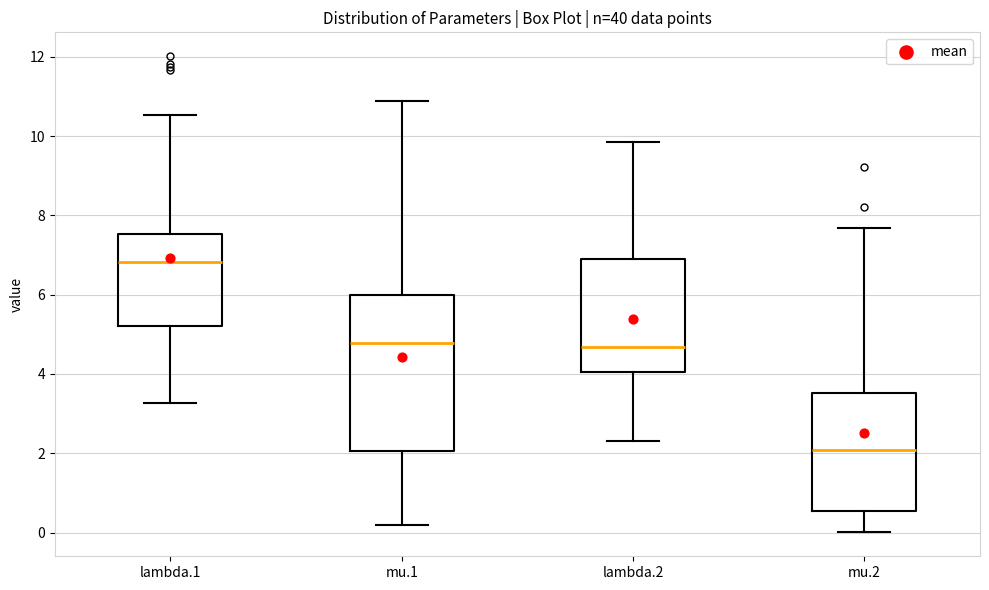

Reading left to right, read every box against the y-axis: the position of its median line, the range the box covers, and the ends of its whiskers. The values are not printed on the chart, so give them approximately, as read against the axis.

lambda.1: median 6.8, box 5.2 to 7.6, whiskers 3.2 to 10.6
mu.1: median 4.8, box 2.0 to 6.0, whiskers 0.2 to 10.8
lambda.2: median 4.6, box 4.0 to 6.8, whiskers 2.4 to 9.8
mu.2: median 2.0, box 0.6 to 3.6, whiskers 0.0 to 7.6